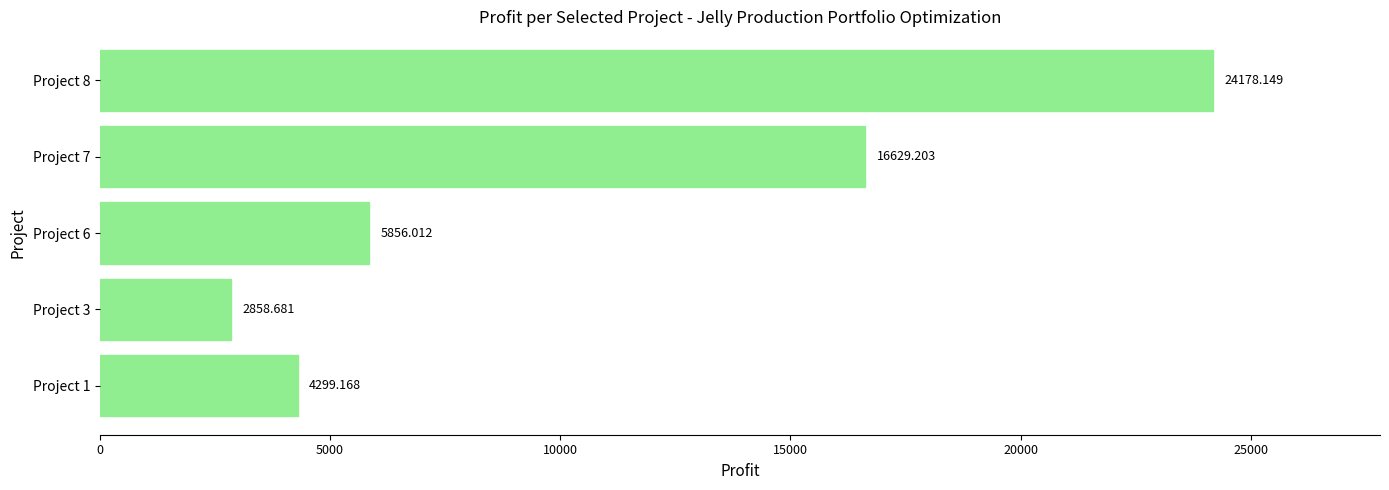

List the labels in order of value, largest first.

Project 8, Project 7, Project 6, Project 1, Project 3